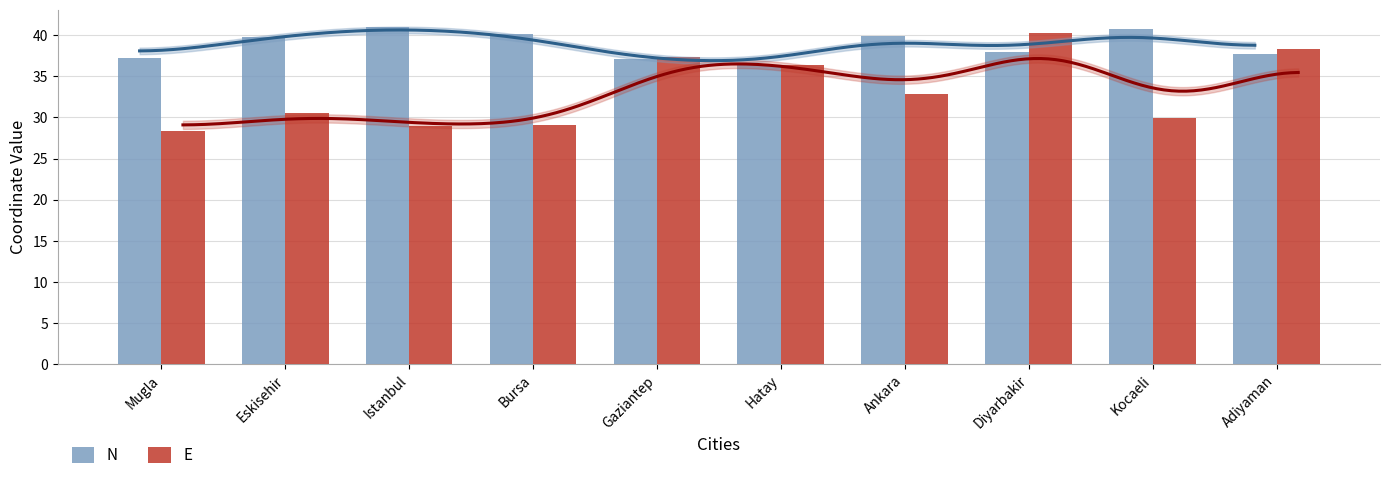

Between Hatay and Kocaeli, which series saw the biggest shift?

E